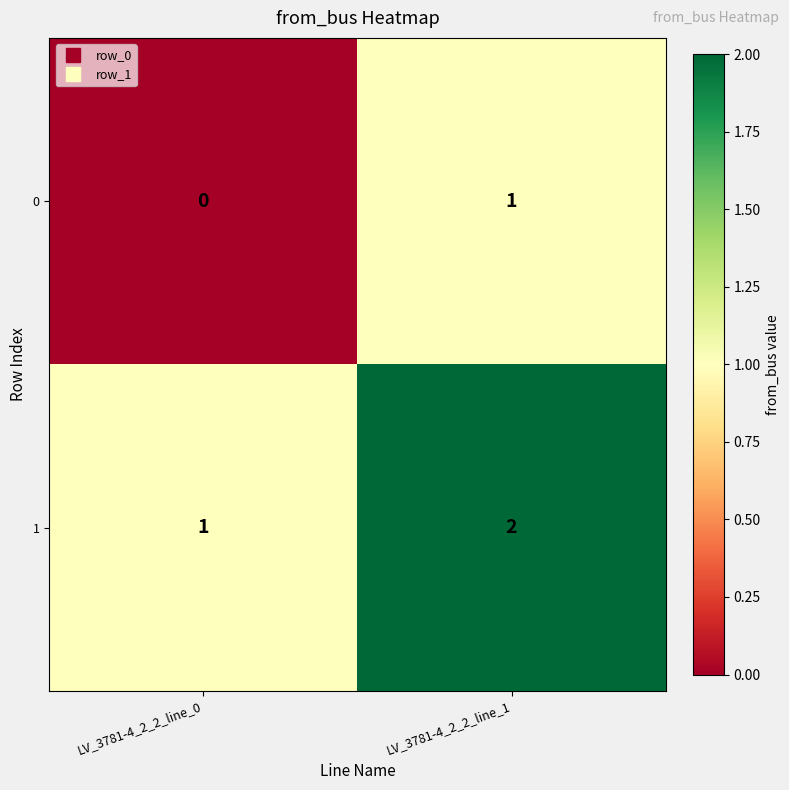

Is the value of 1 at LV_3781-4_2_2_line_1 greater than the value of 0 at LV_3781-4_2_2_line_1?

Yes